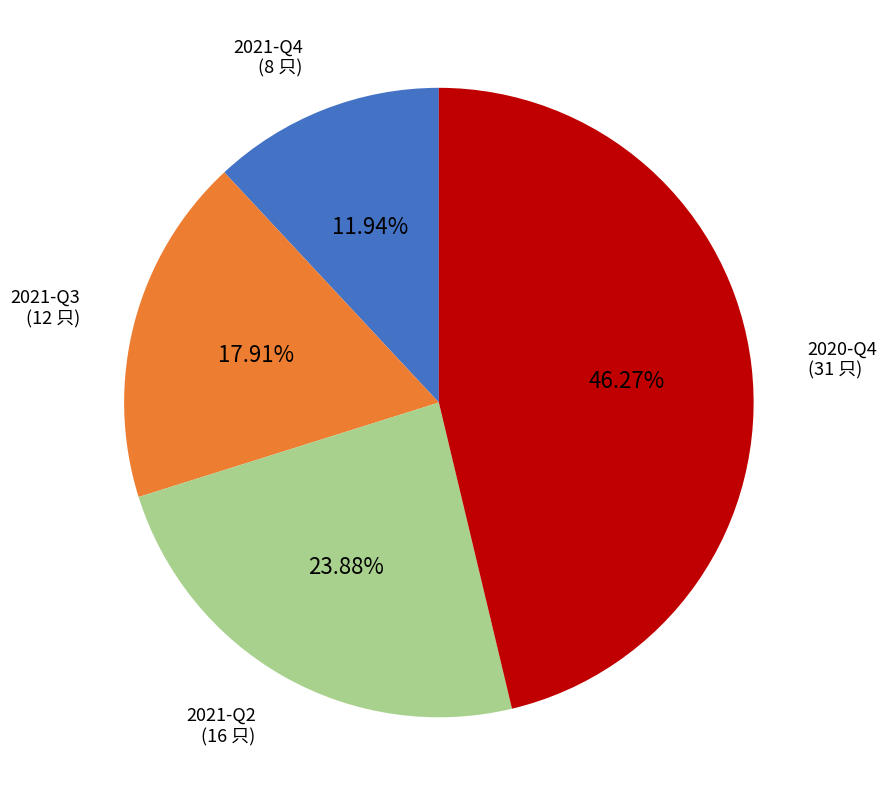

Is there a majority slice in this chart?

No